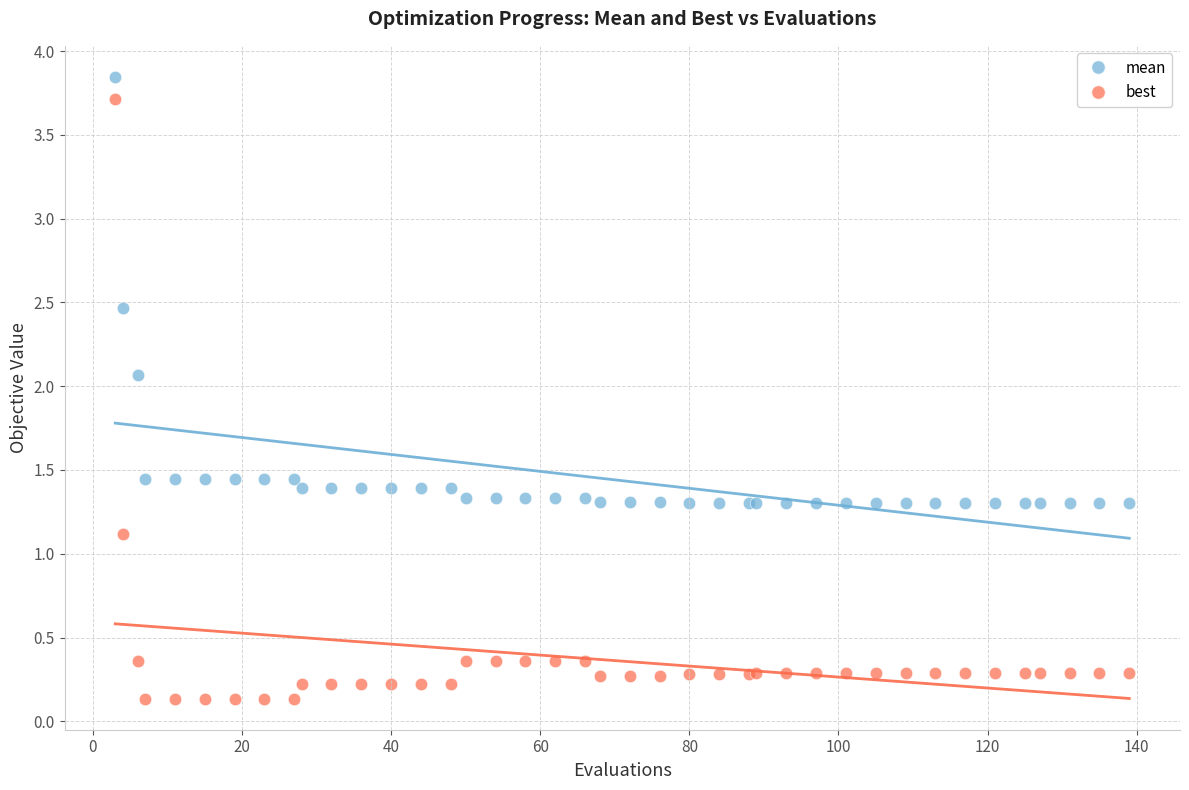

Which series contains the highest Y value?

mean